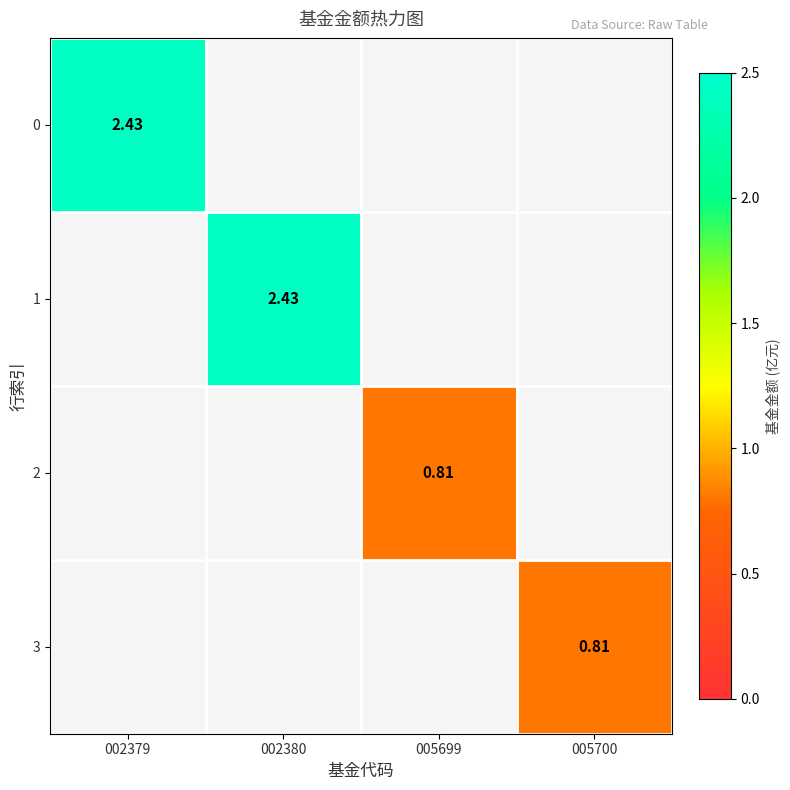

How many categories are shown in the chart?

4